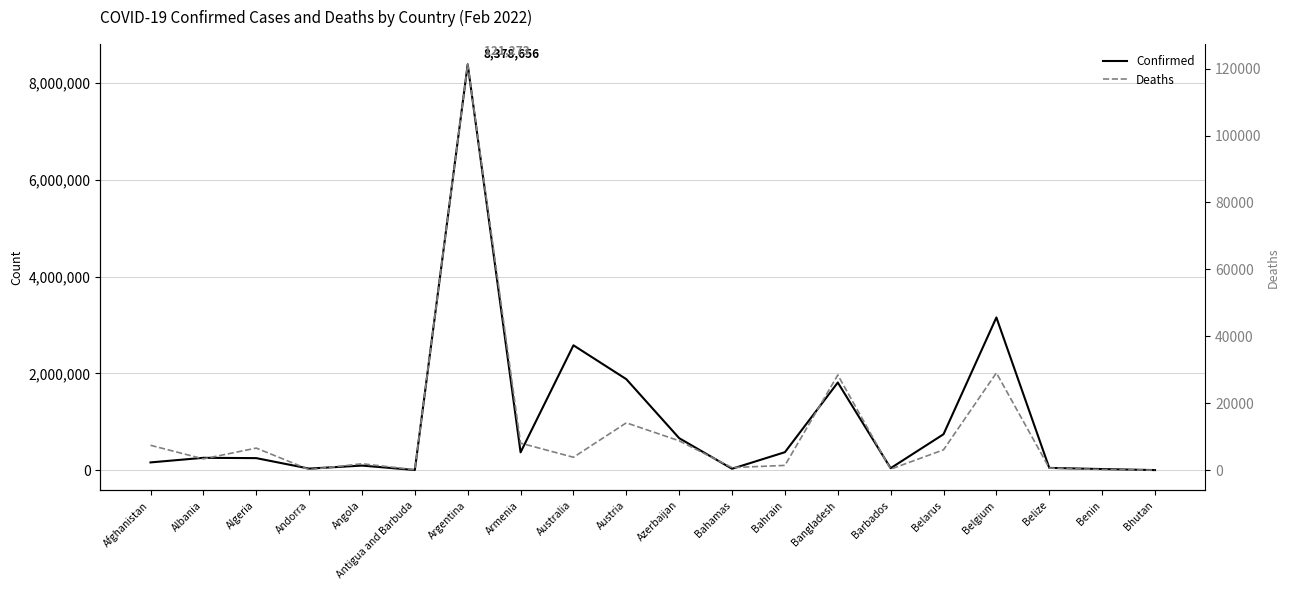

Count the number of categories in the chart.

20